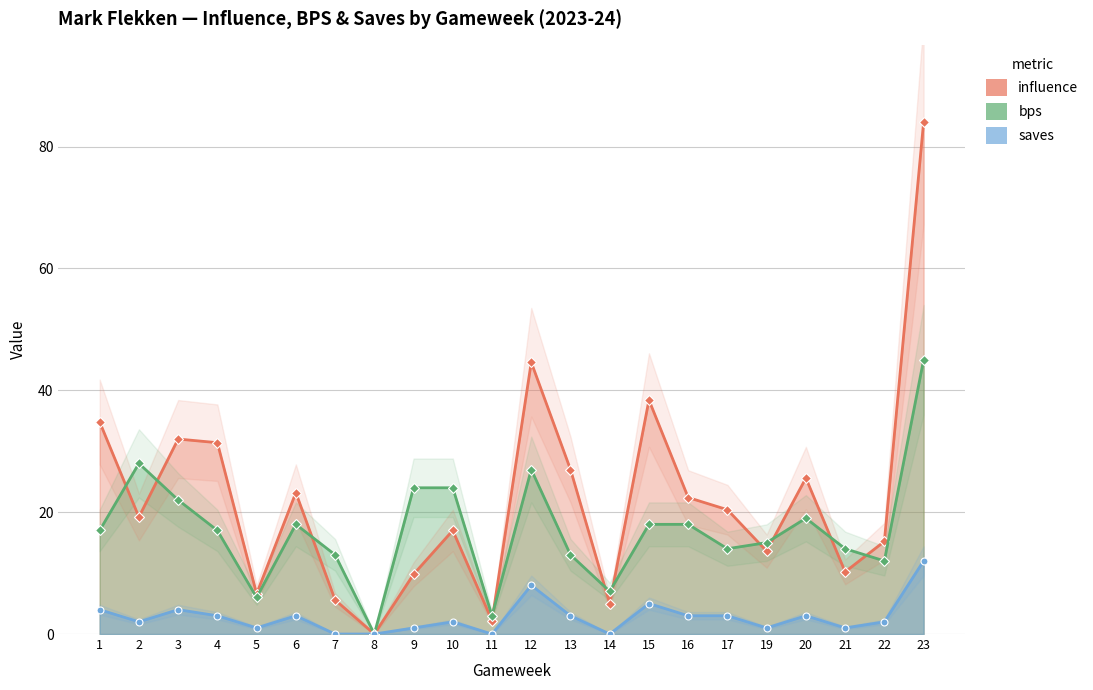

True or false: saves has more than 0 points higher than both neighbors.

True